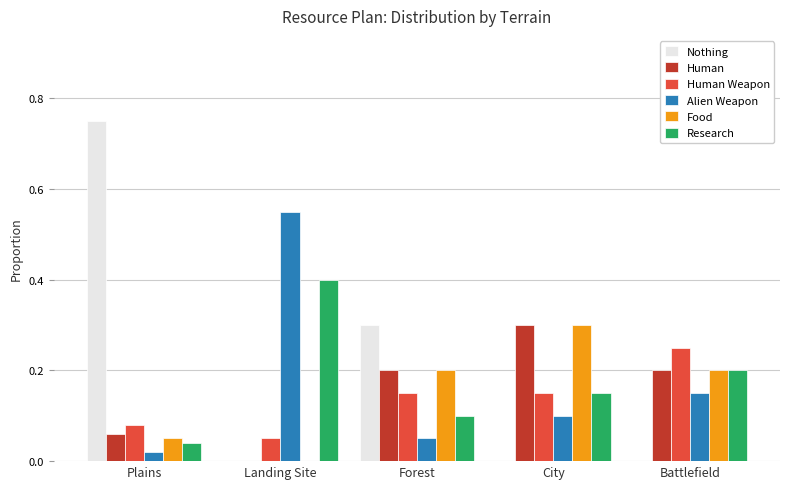

Is the value of Human at Battlefield greater than the value of Nothing at Plains?

No